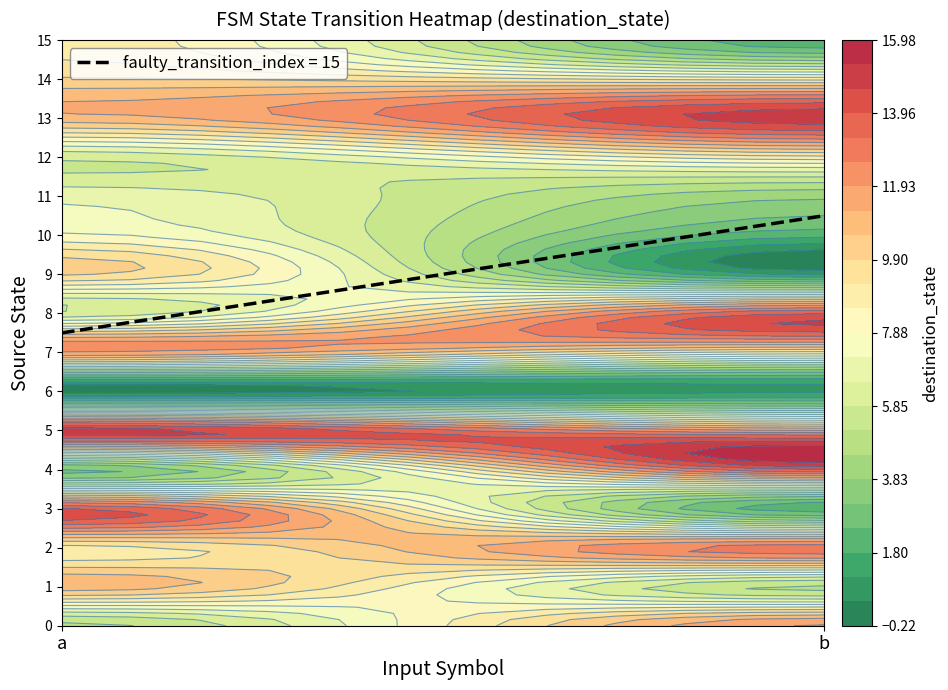

Where is 14 nearest to the value 9?

1